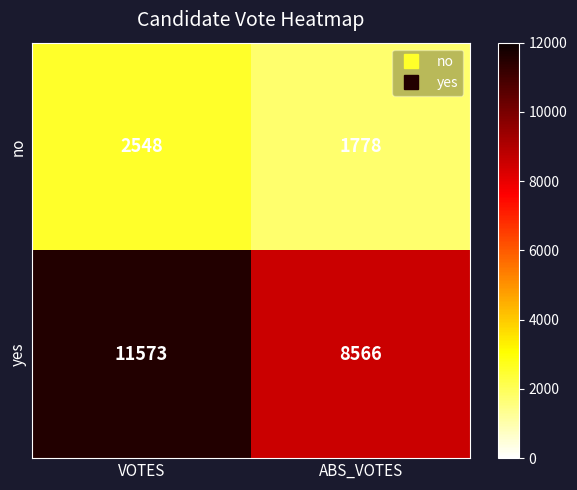

At which category does the chart reach its peak across all series?

VOTES